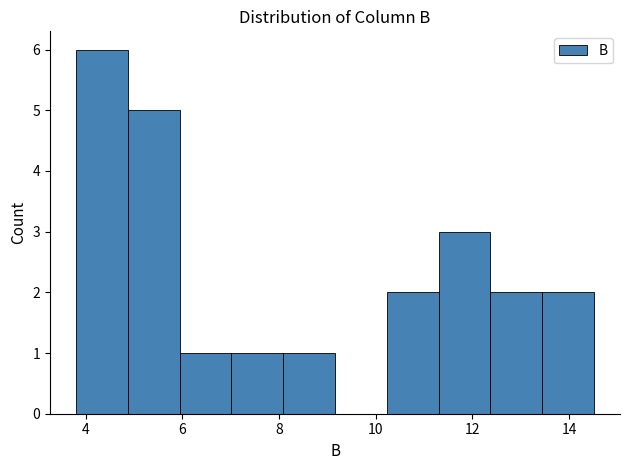

Reading left to right, list every bar in this chart as the range it spans on the x-axis followed by its height. Neither the bar edges nor the heights are printed on the chart, so give them approximately, as read against the axes.

3.8 to 4.8: 6
4.8 to 6.0: 5
6.0 to 7.0: 1
7.0 to 8.0: 1
8.0 to 9.2: 1
9.2 to 10.2: 0
10.2 to 11.4: 2
11.4 to 12.4: 3
12.4 to 13.4: 2
13.4 to 14.6: 2